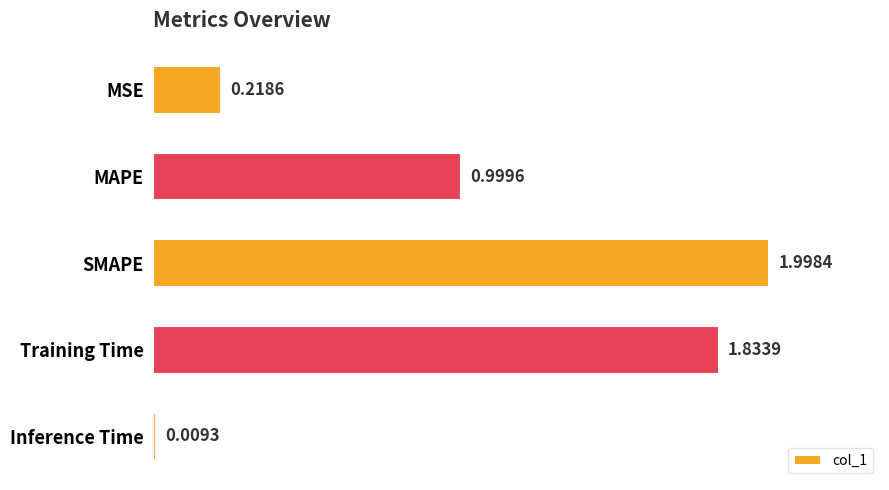

Where is the data nearest to the value 1?

MAPE